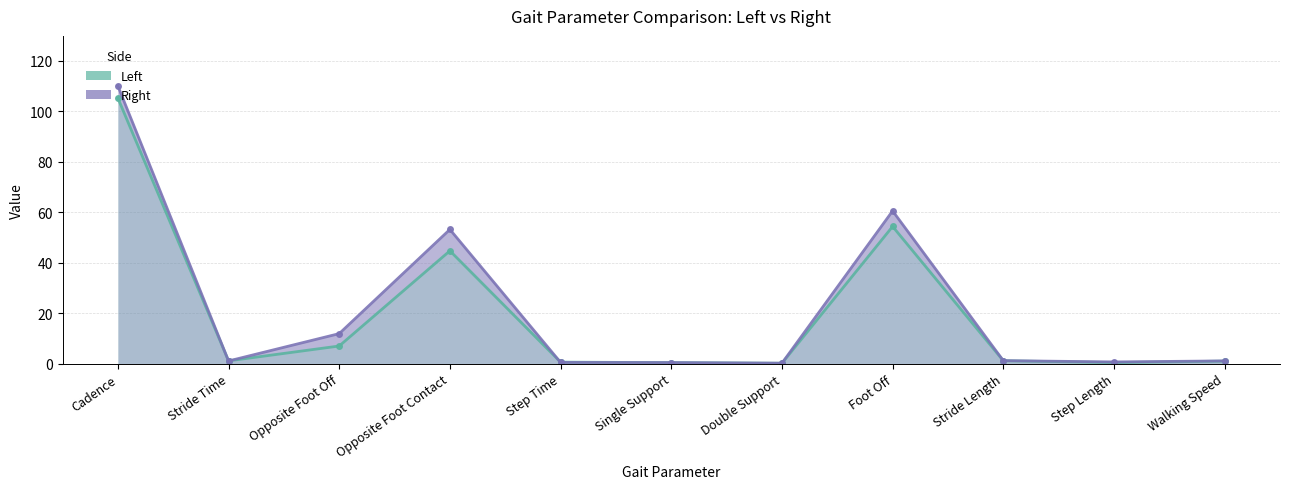

Where is the first local minimum for Right?

Stride Time